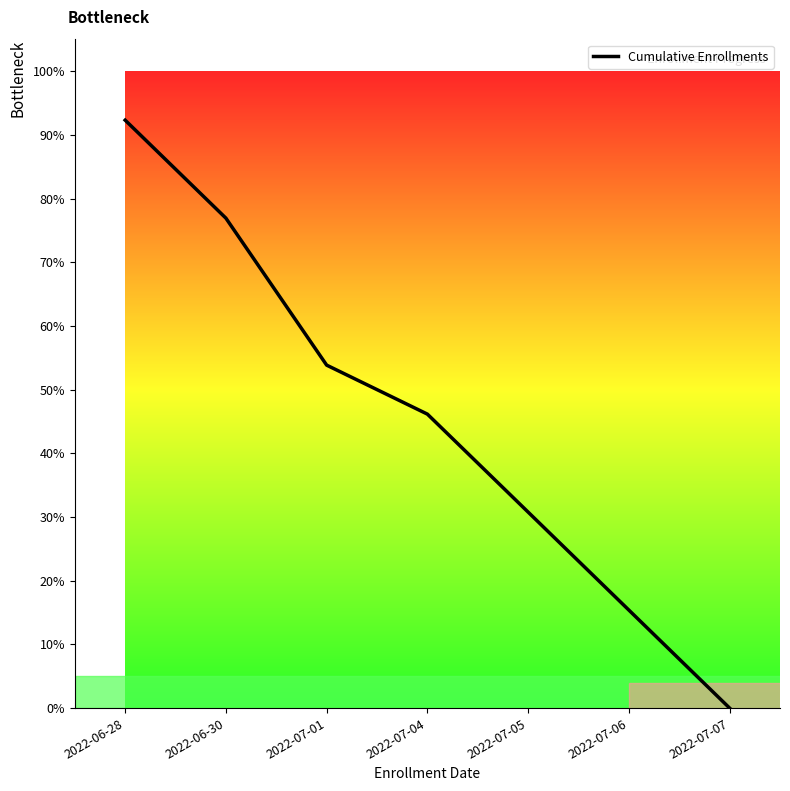

Reading left to right, list all the values displayed in this chart.

2022-06-28=92.3	2022-06-30=76.9	2022-07-01=53.8	2022-07-04=46.2	2022-07-05=30.8	2022-07-06=15.4	2022-07-07=0.0